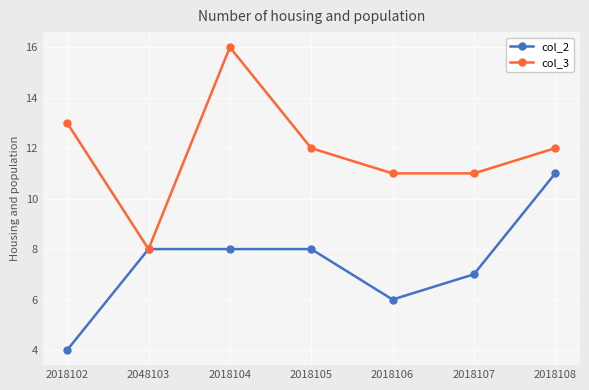

At which category does col_3 reach its first local peak?

2018104